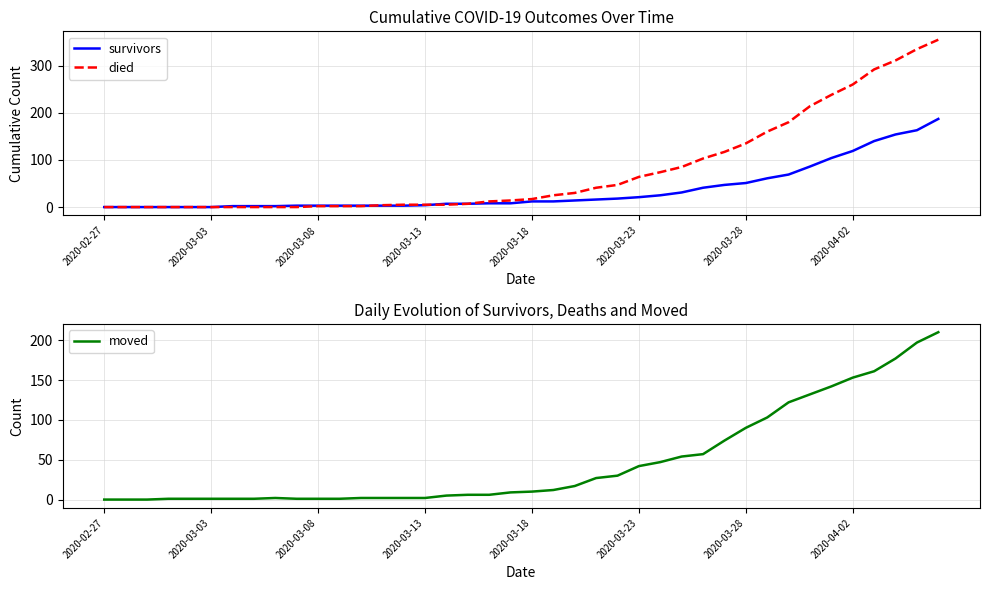

How many intersections are there between moved and died?

1